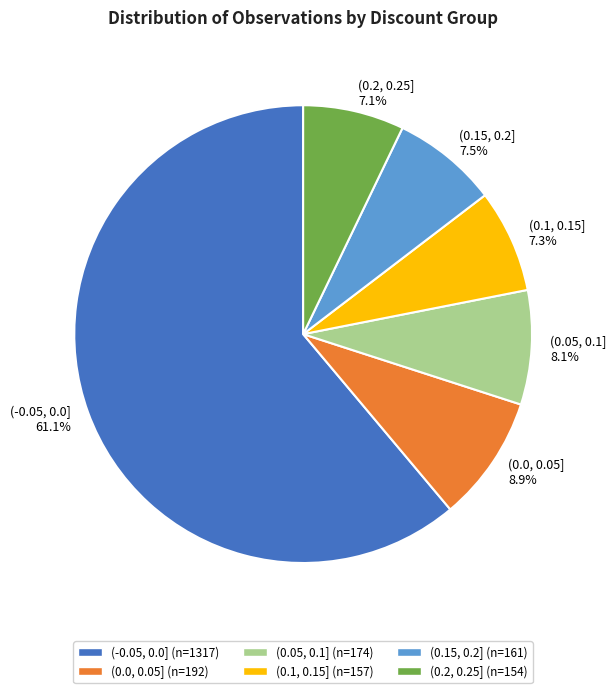

How many slices are in this pie chart?

6